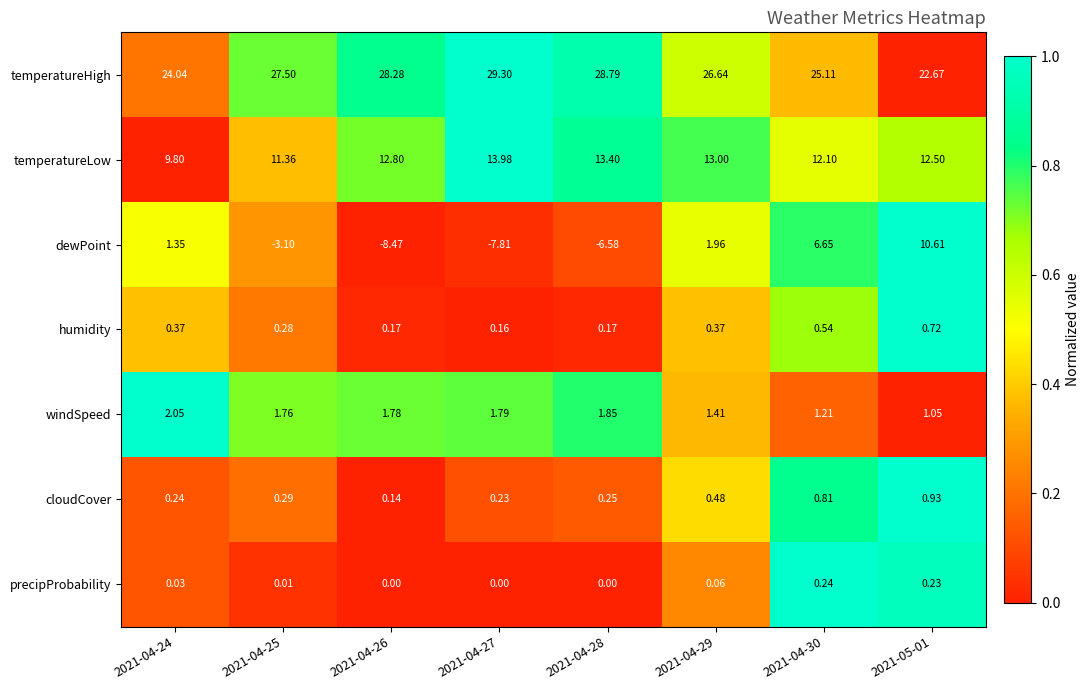

Between 2021-04-26 and 2021-04-30, which series saw the biggest shift?

dewPoint